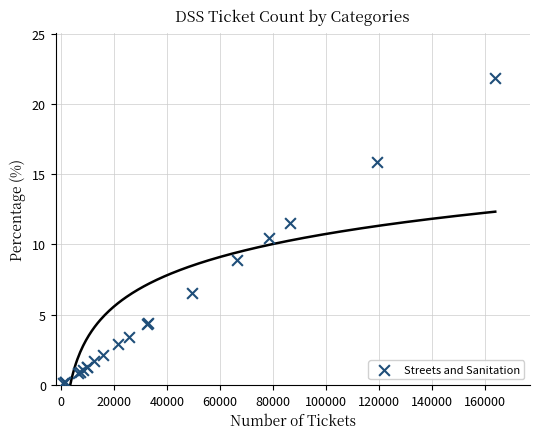

What Y value in the scatter plot is closest to 10?

10.4